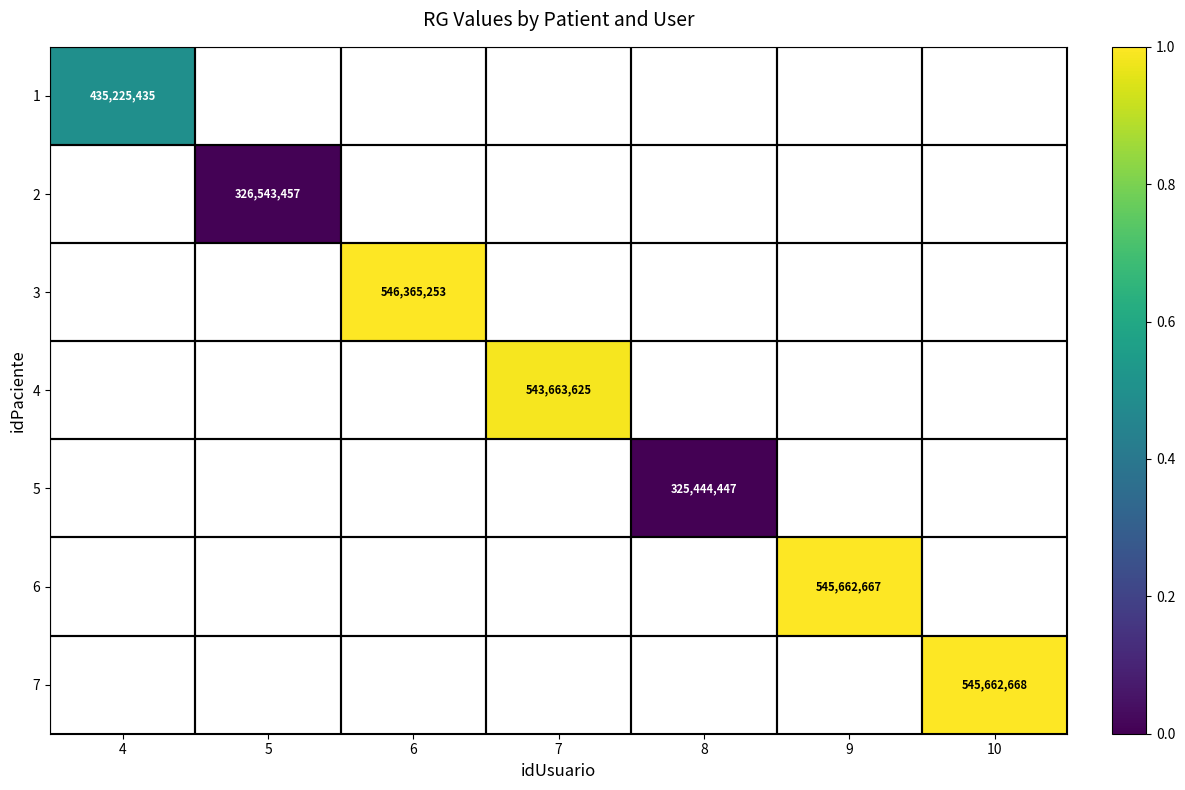

What is the maximum value shown in the chart?

1.0